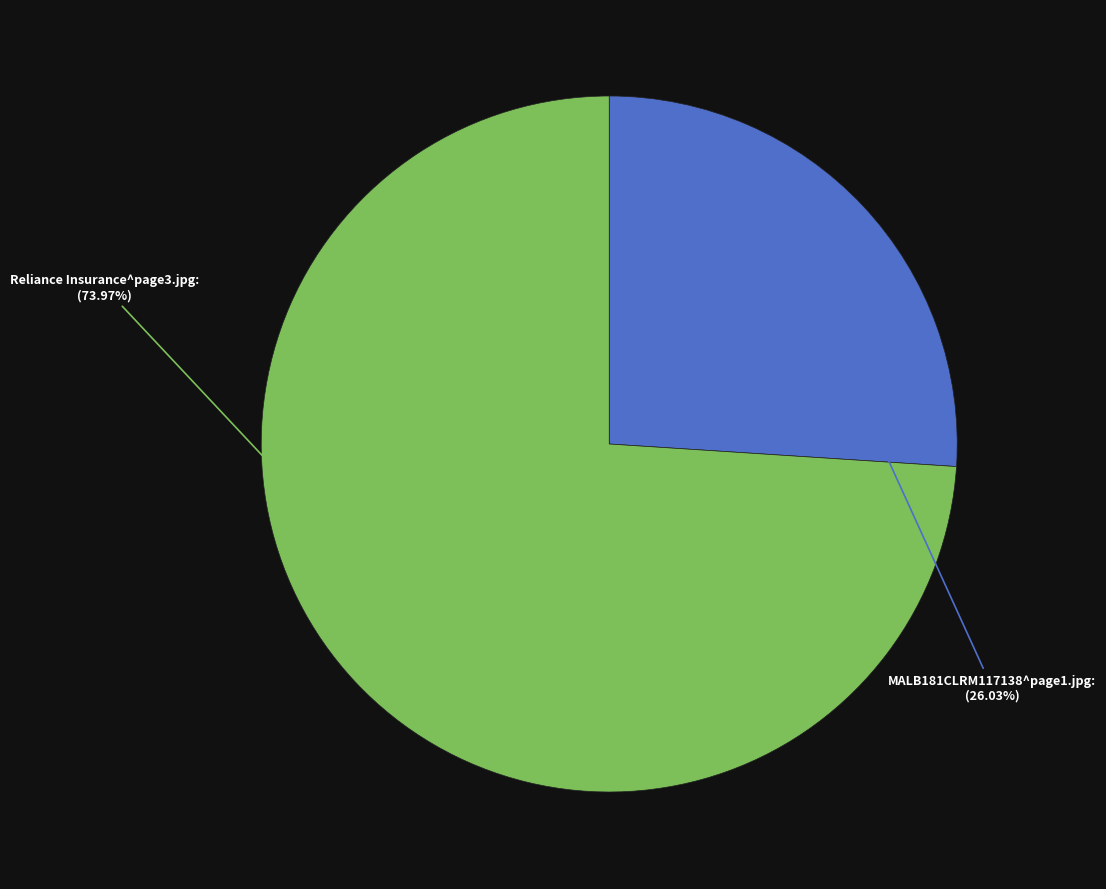

Is there any slice that represents more than half of the pie?

Yes